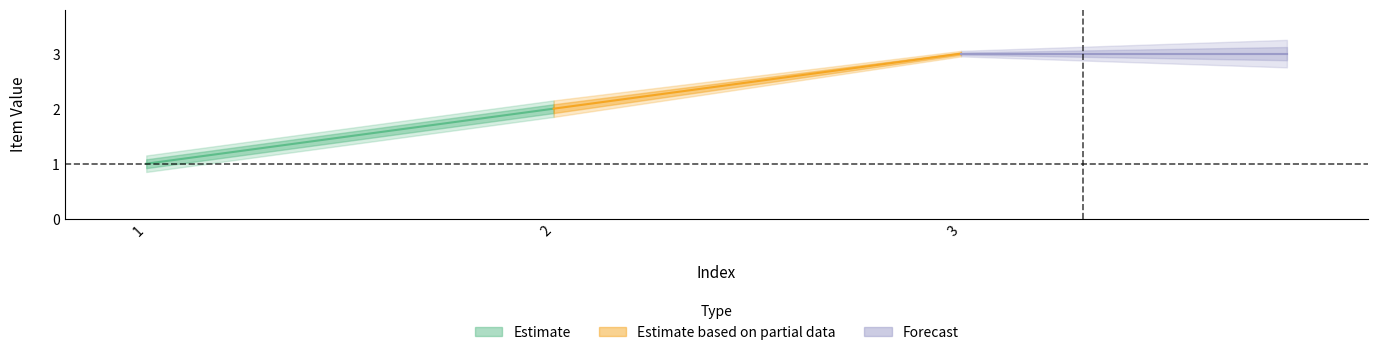

How many lines are shown in the chart?

1